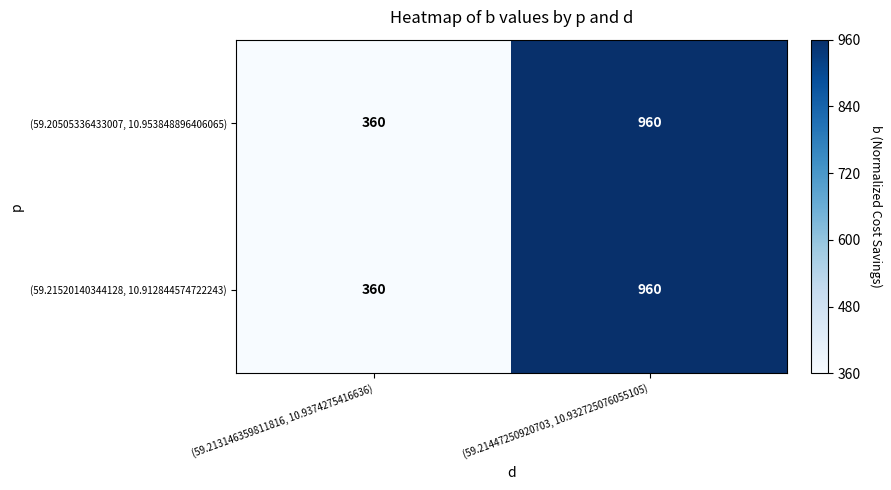

Reading left to right, extract all data points from this chart.

(59.20505336433007, 10.953848896406065): (59.213146359811816, 10.9374275416636)=360	(59.21447250920703, 10.932725076055105)=960
(59.21520140344128, 10.912844574722243): (59.213146359811816, 10.9374275416636)=360	(59.21447250920703, 10.932725076055105)=960